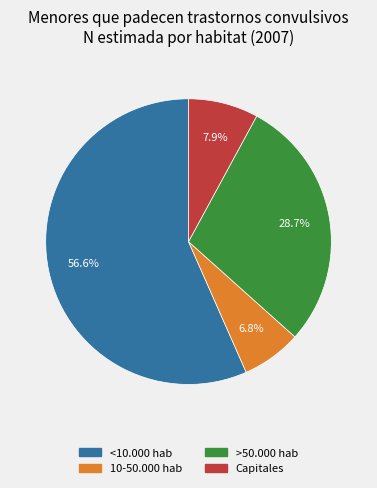

Which slice is the largest?

<10.000 hab